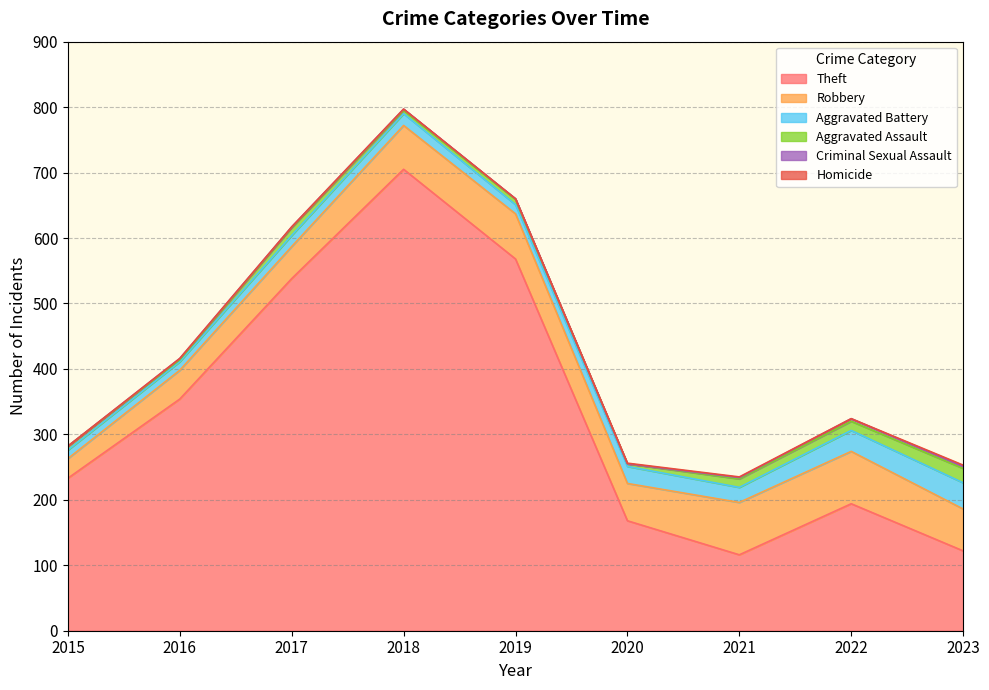

Reading right to left, extract all data points from this chart.

Theft: 122	194	116	168	568	705	538	354	233
Robbery: 64	80	80	57	69	67	49	44	30
Aggravated Battery: 40	32	23	26	14	18	17	13	13
Aggravated Assault: 22	14	13	4	8	5	12	3	6
Criminal Sexual Assault: 3	4	2	0	1	2	1	2	0
Homicide: 2	0	1	1	0	0	0	0	0